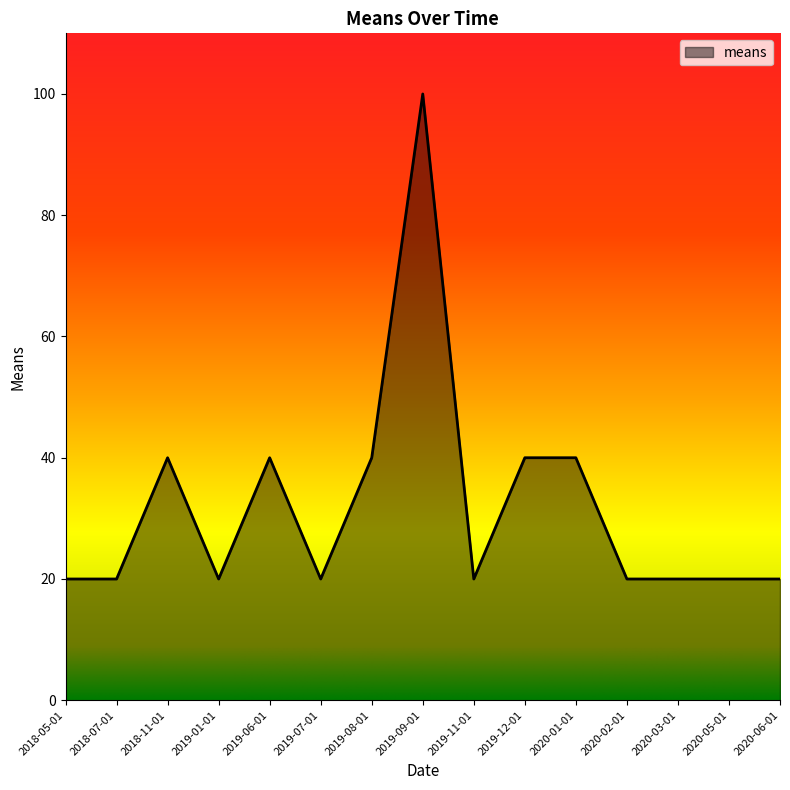

Reading right to left, what are all the values shown in this chart?

20	20	20	20	40	40	20	100	40	20	40	20	40	20	20